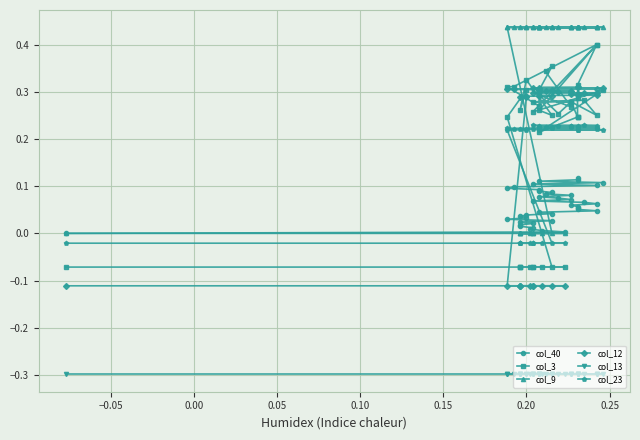

Which series has the widest spread of values?

col_3